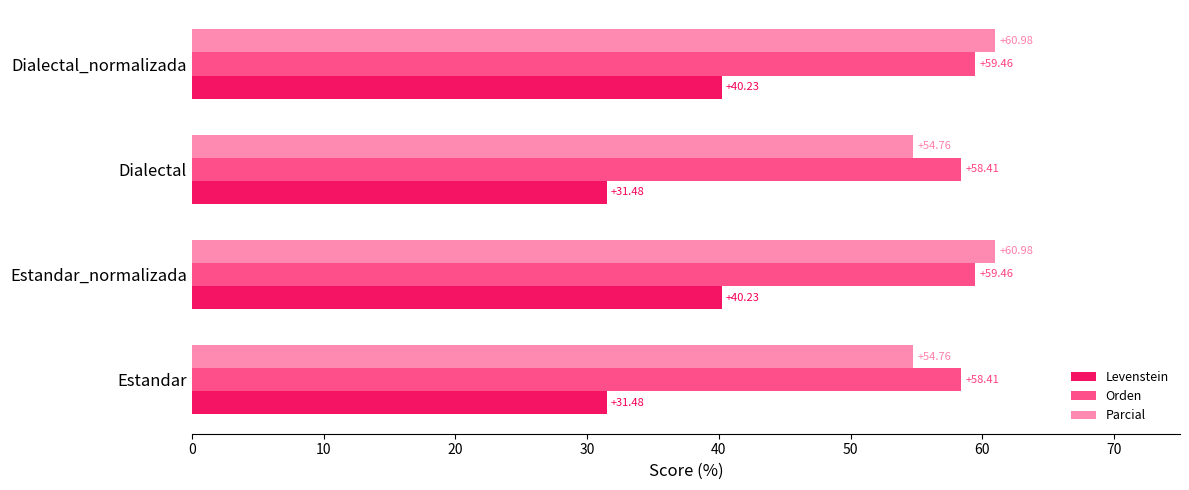

What is the difference between the highest and lowest values at Estandar?

26.9